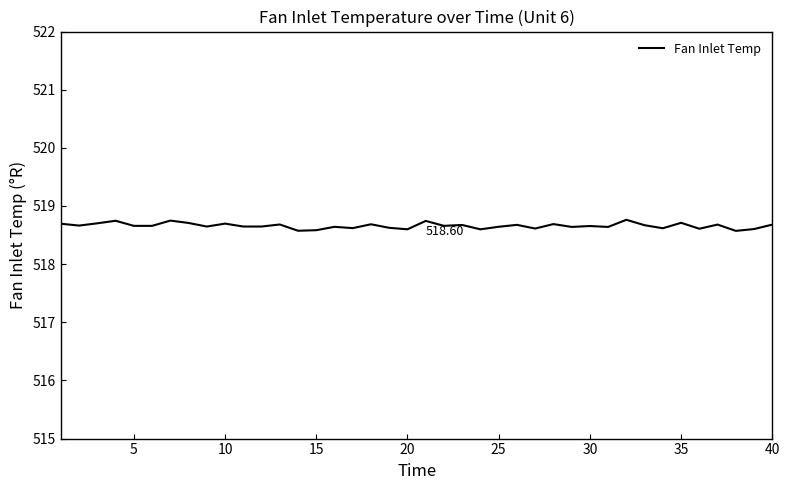

Does the chart display data point markers on the line(s)?

No